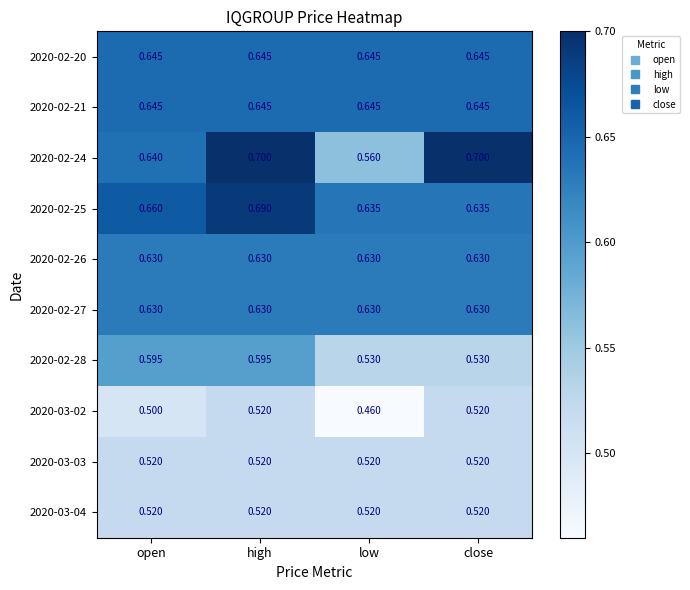

Which label corresponds to the smallest value in the chart?

low